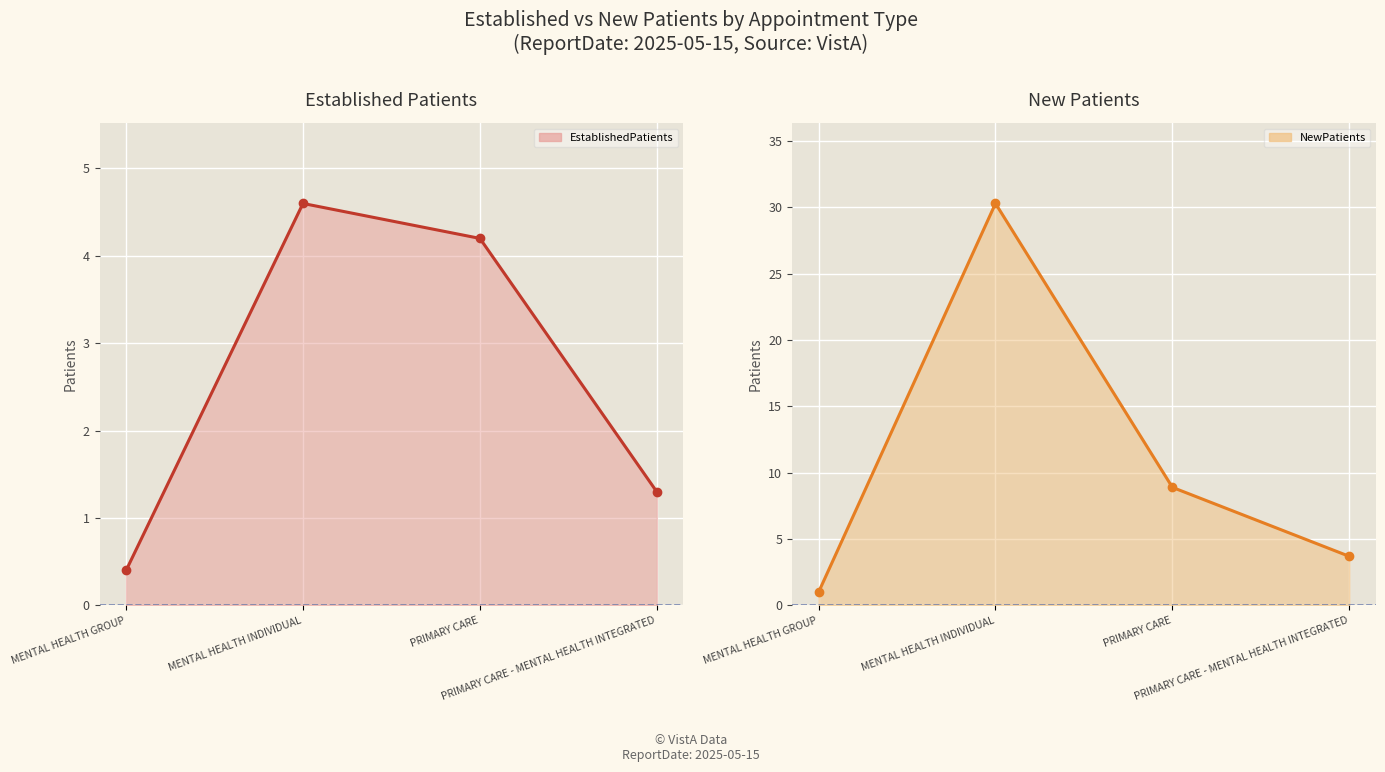

What is the minimum value for NewPatients?

1.0